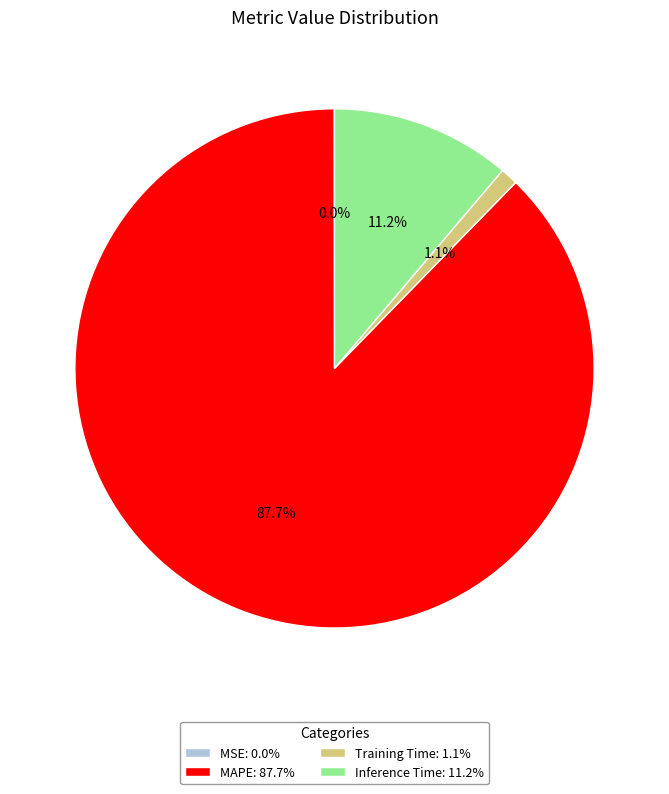

The Training Time slice represents 6% of the pie. True or false?

False